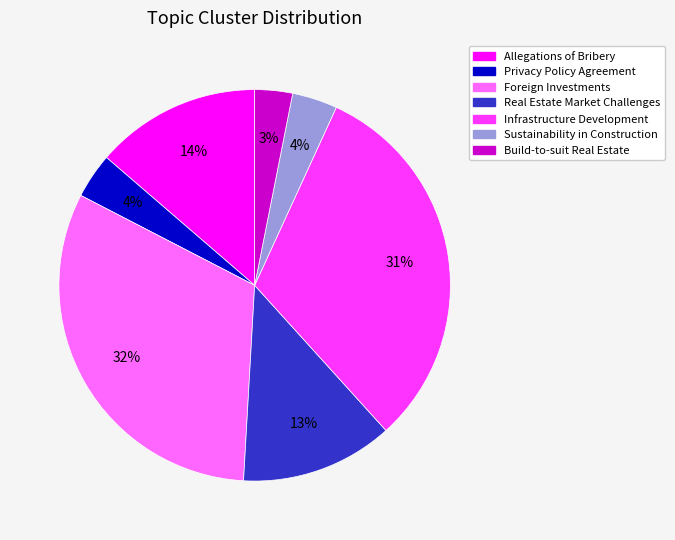

Is there any slice that represents more than half of the pie?

No